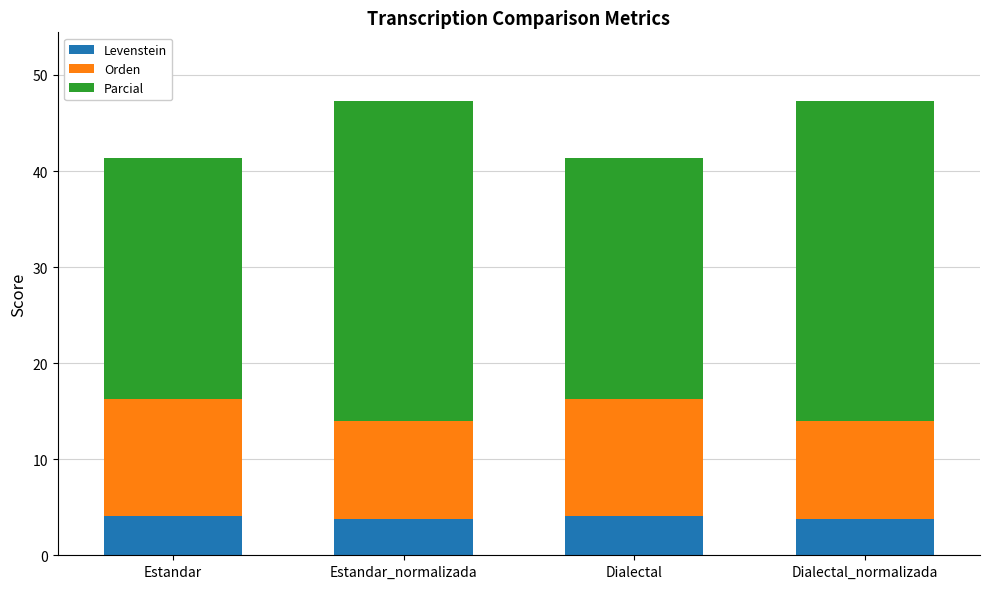

What is the sum of the Levenstein values at Estandar_normalizada and Estandar?

7.9